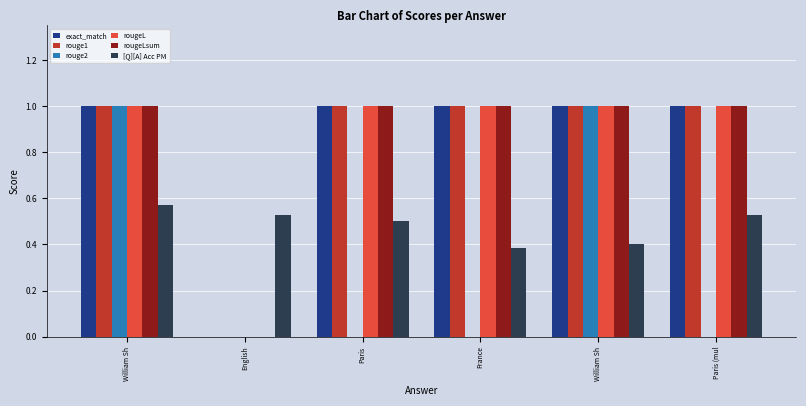

The rouge1 series shows 1.0 at William Sh. True or false?

True